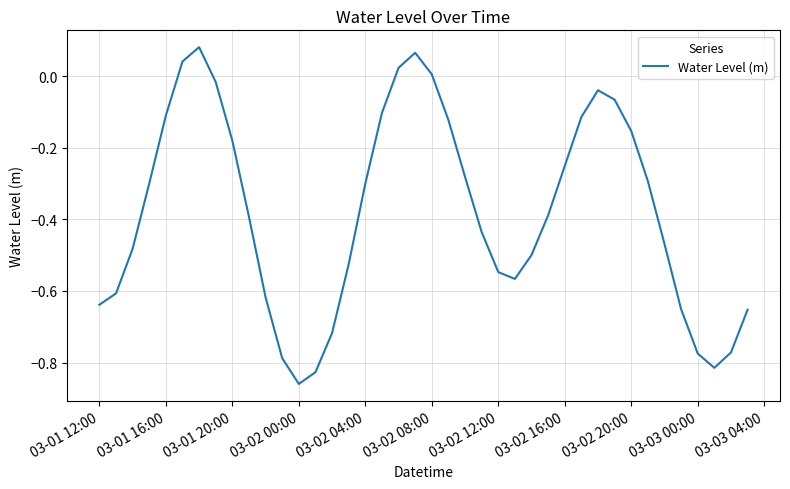

How many positive values are there?

5